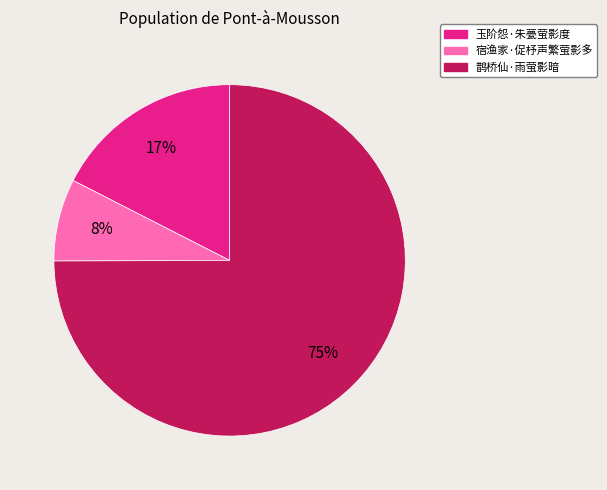

Does 玉阶怨·朱甍萤影度 represent more than half of the total?

No